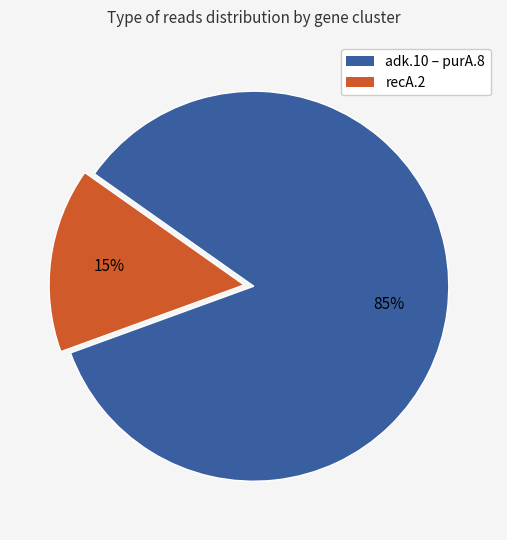

Is there any slice that represents more than half of the pie?

Yes